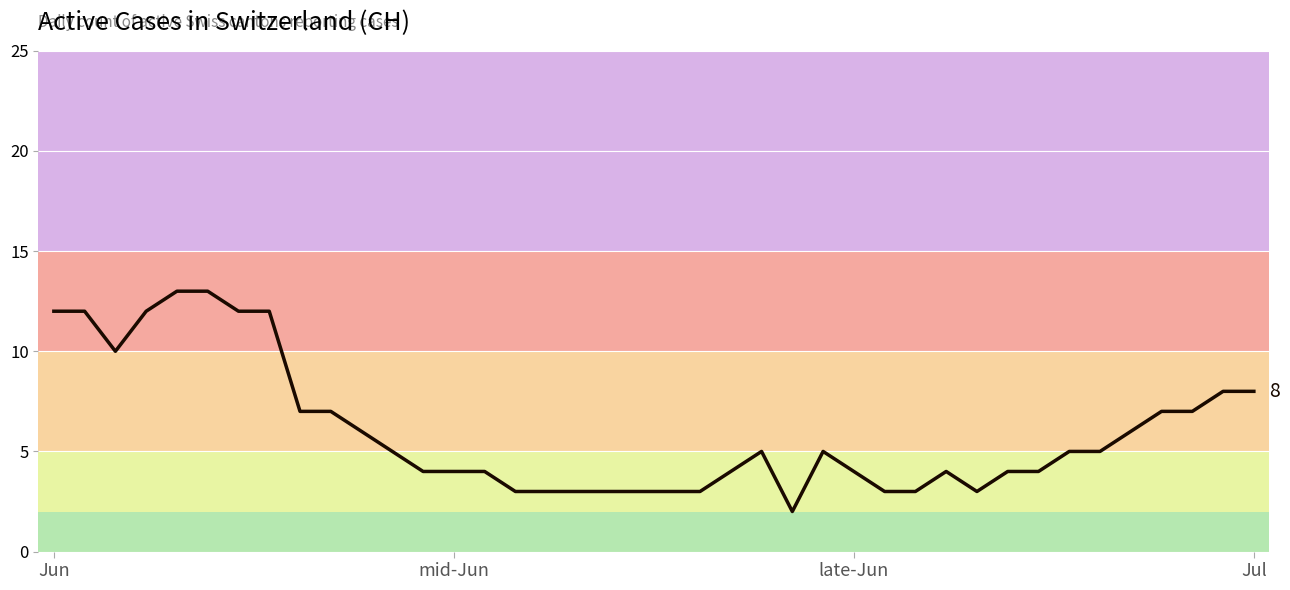

Is this an area chart (filled region under the line)?

No